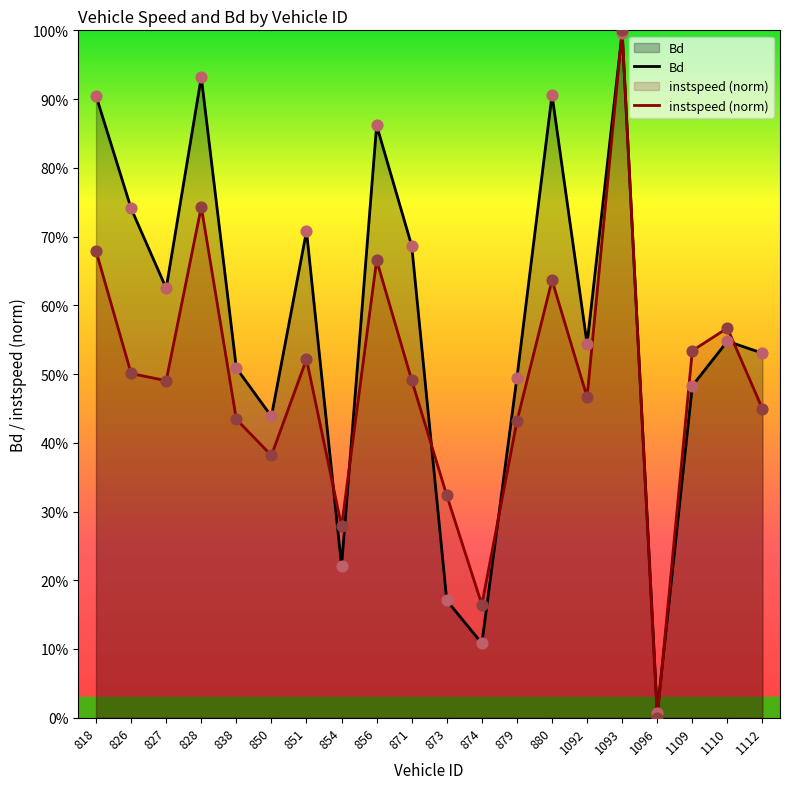

What are all the series names shown in the legend?

Bd, instspeed (norm)